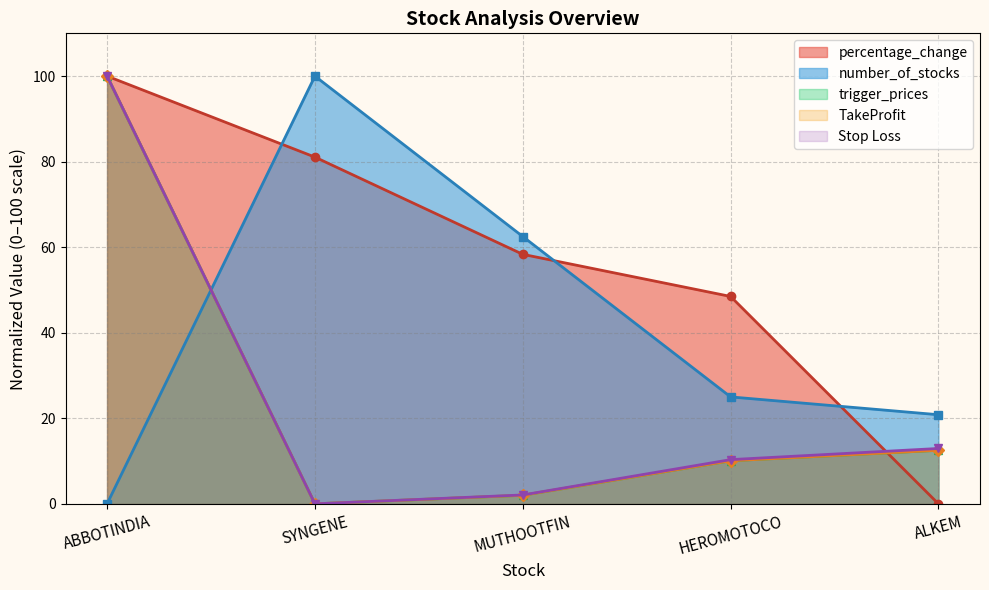

At which category does the chart reach its minimum across all series?

SYNGENE